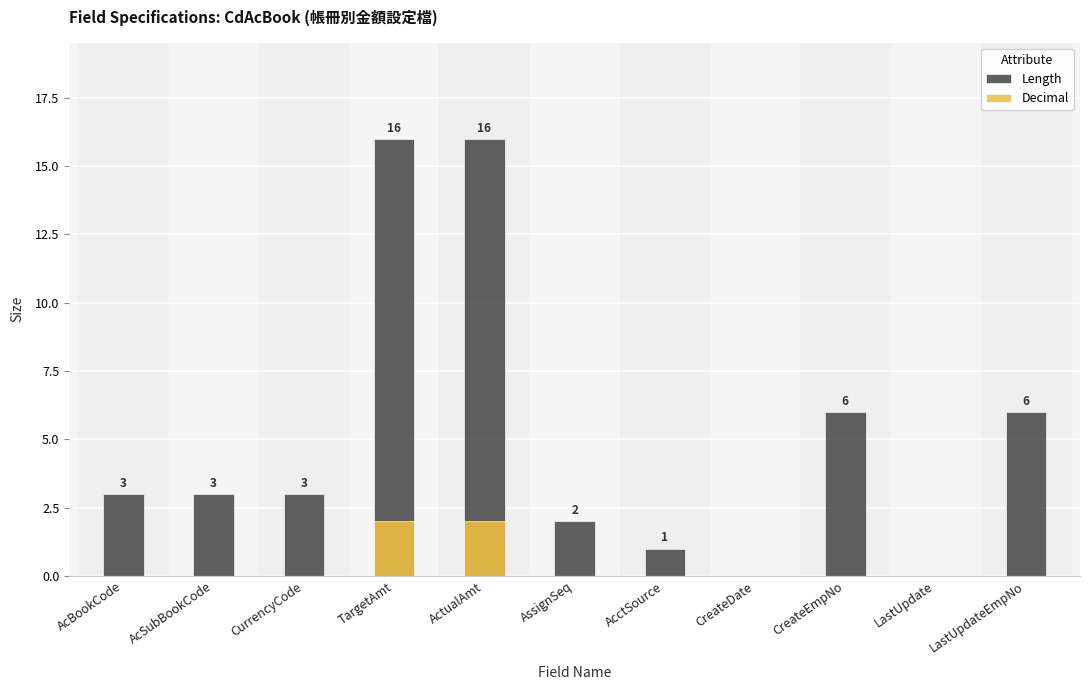

Which has a higher value, AcctSource or AcBookCode?

AcBookCode